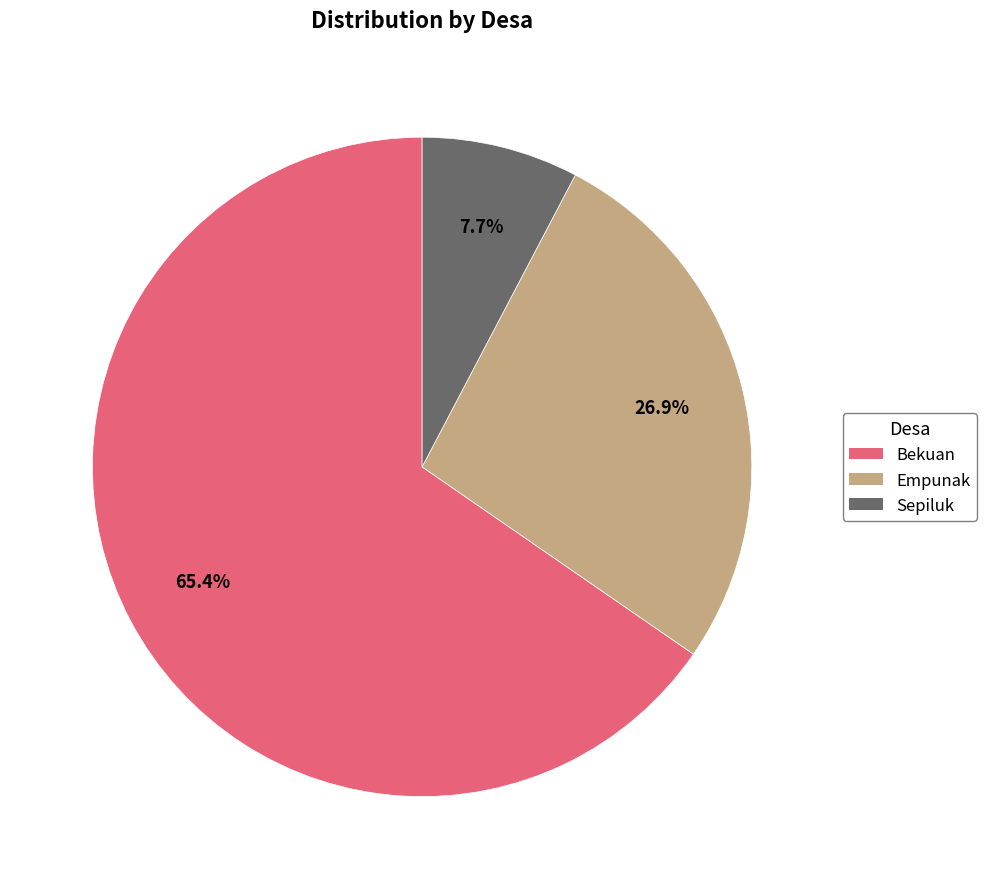

Which slice is the smallest?

Sepiluk